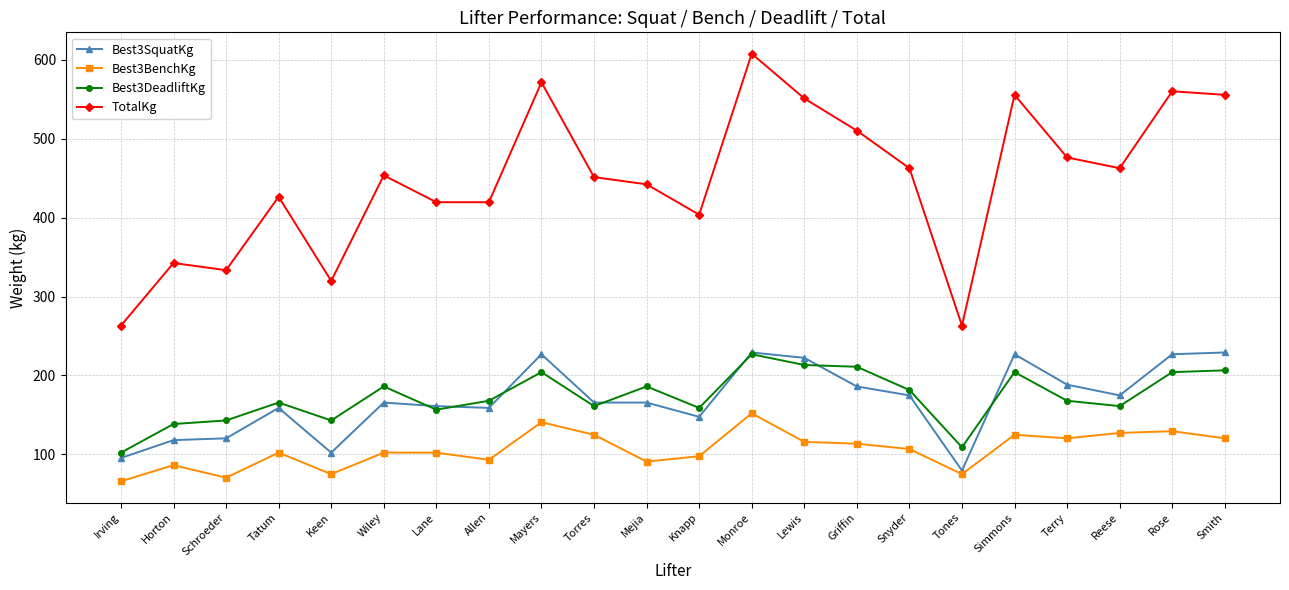

Is it true that TotalKg equals 124.0 at Allen?

False